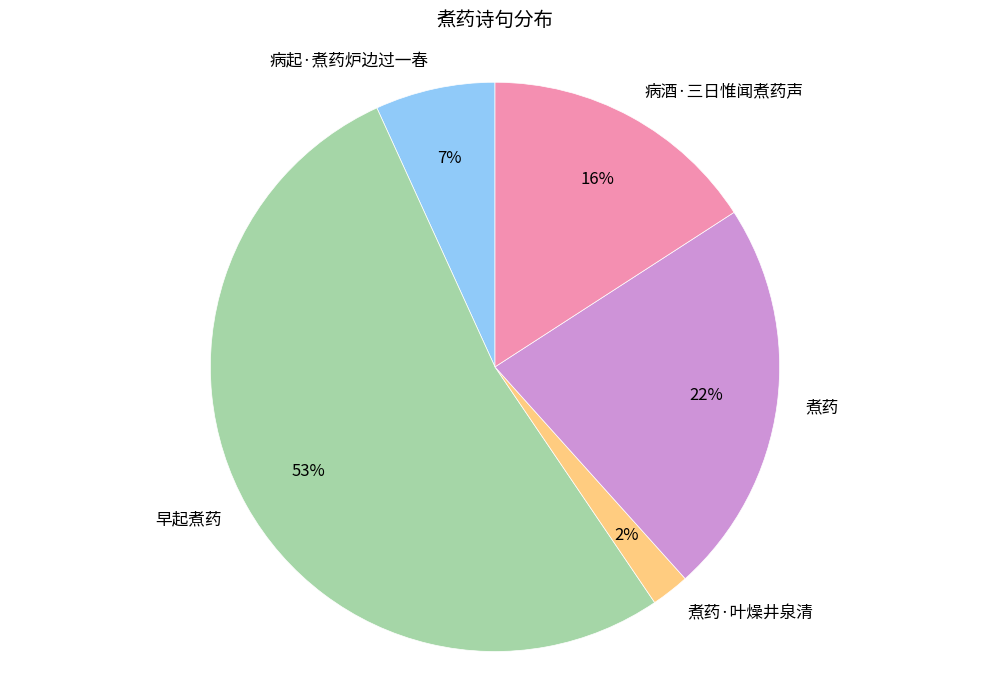

Which has a higher value, 病酒·三日惟闻煮药声 or 病起·煮药炉边过一春?

病酒·三日惟闻煮药声